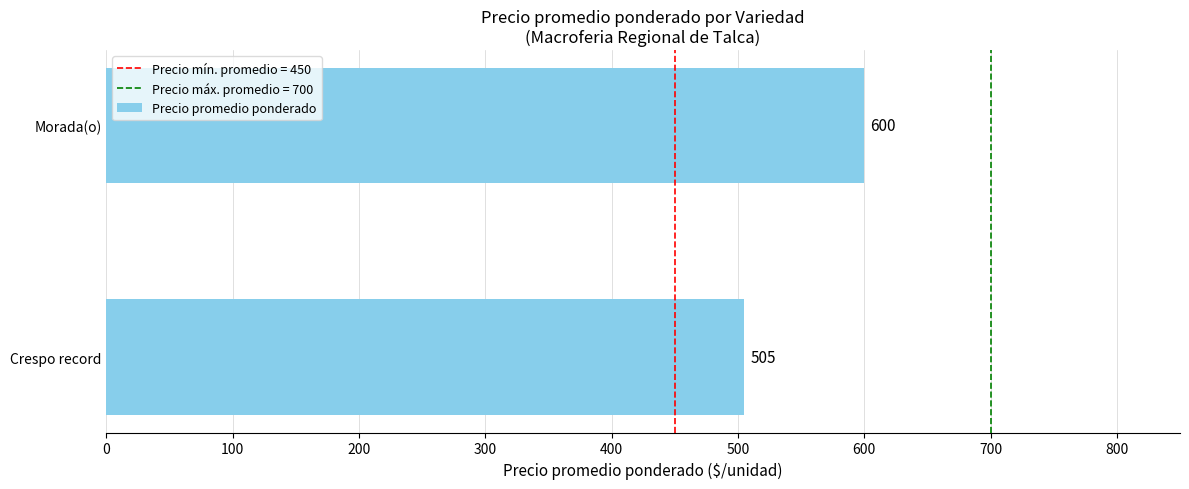

True or false: the data shows 844 at Crespo record.

False